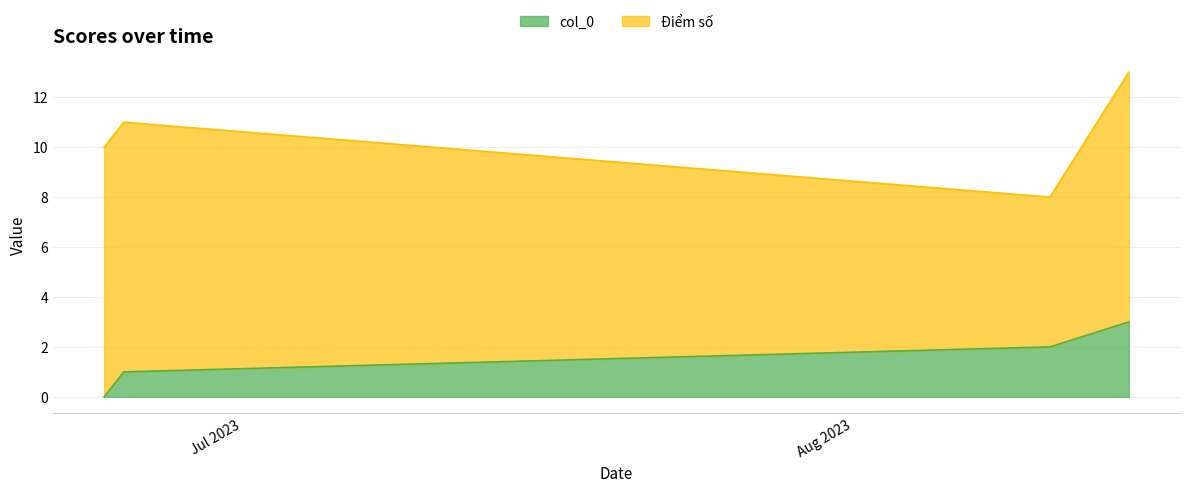

What is the value of the 2nd point from the left?

1